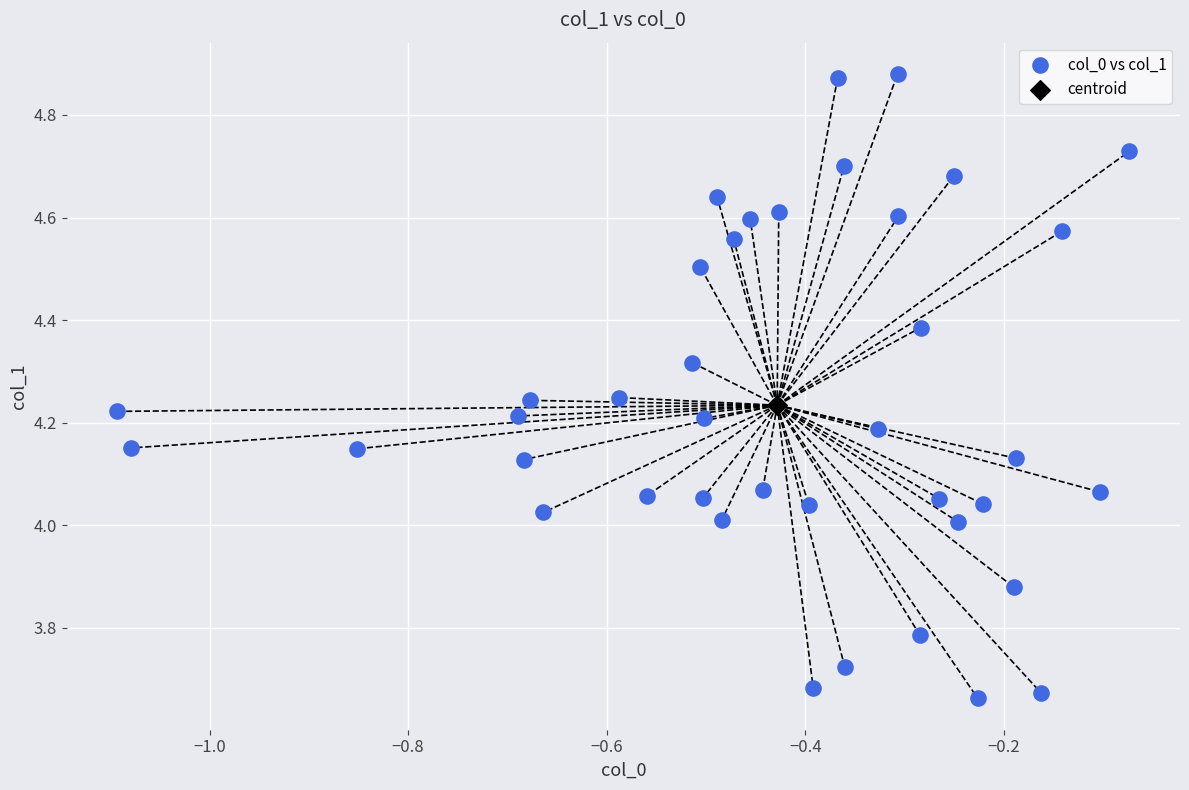

What are all the series names shown in the legend?

col_0 vs col_1, centroid